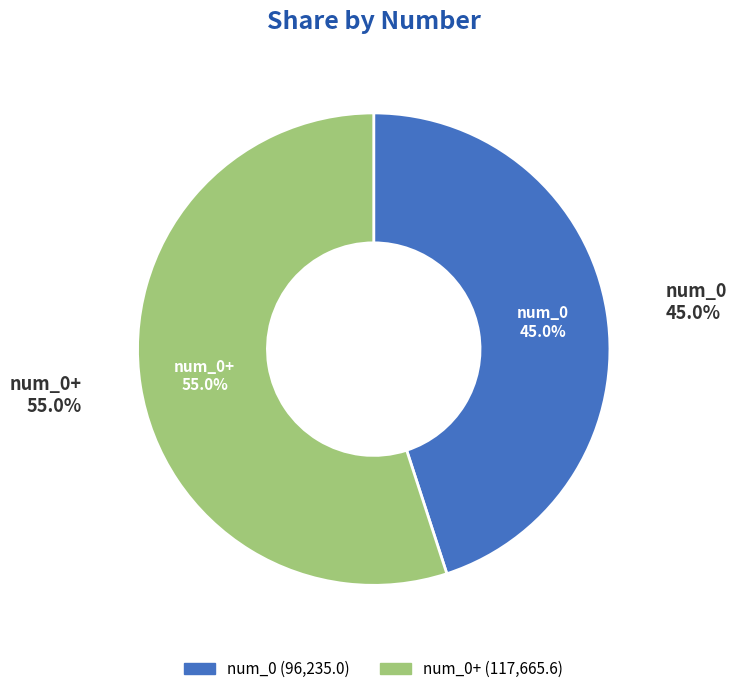

Which category has the biggest portion of the pie?

num_0+